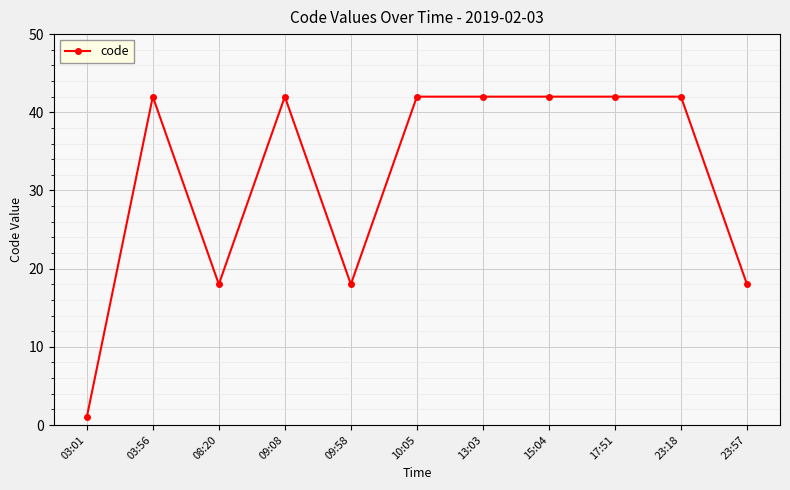

Reading left to right, list all the values displayed in this chart.

1	42	18	42	18	42	42	42	42	42	18